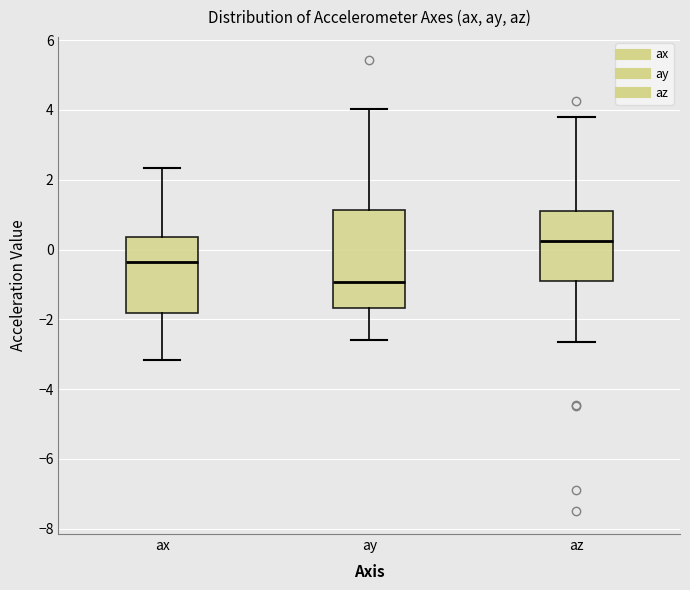

Where does the lower whisker of the box for az end on the y-axis? The values are not printed on the chart, so give them approximately, as read against the axis.

-2.6